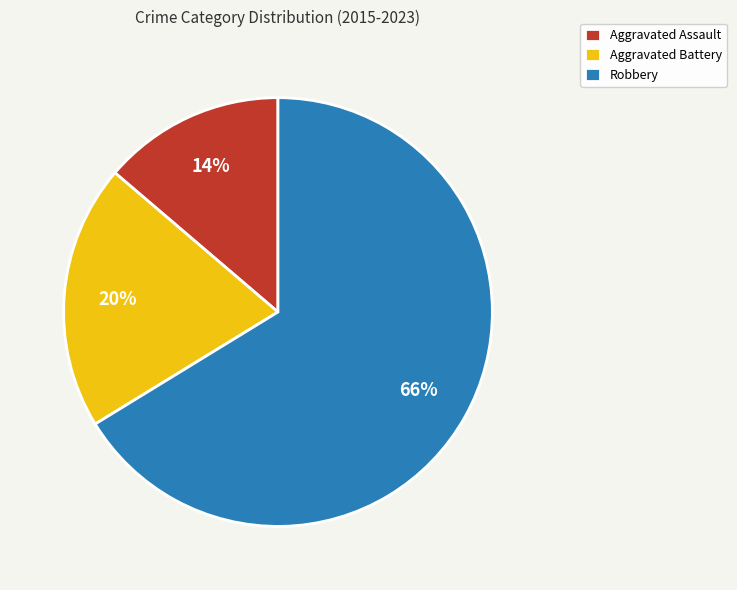

To the nearest percent, what percentage of the pie is Aggravated Battery?

20%